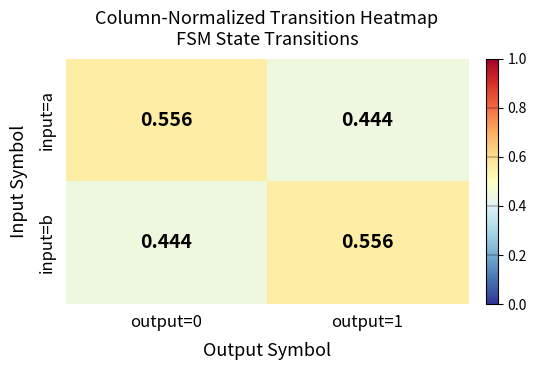

At output=1, list the series in order from smallest to largest.

input=a, input=b